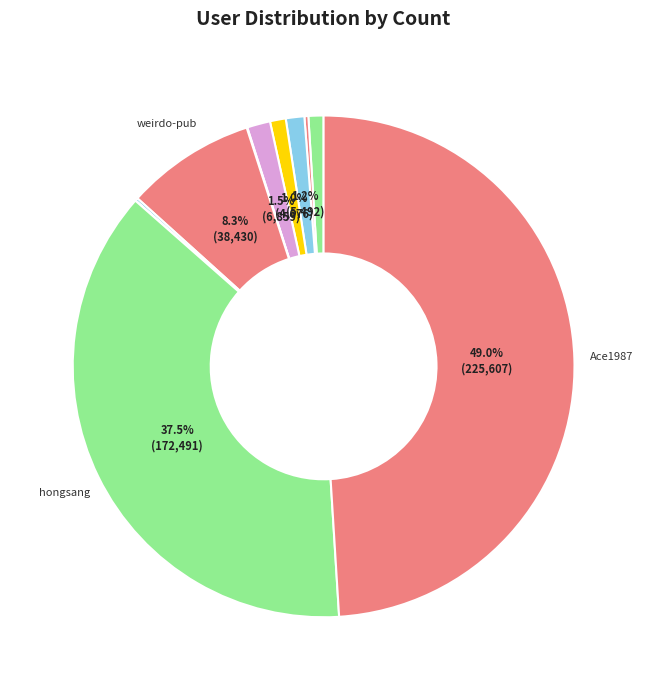

How many segments does this pie chart have?

11